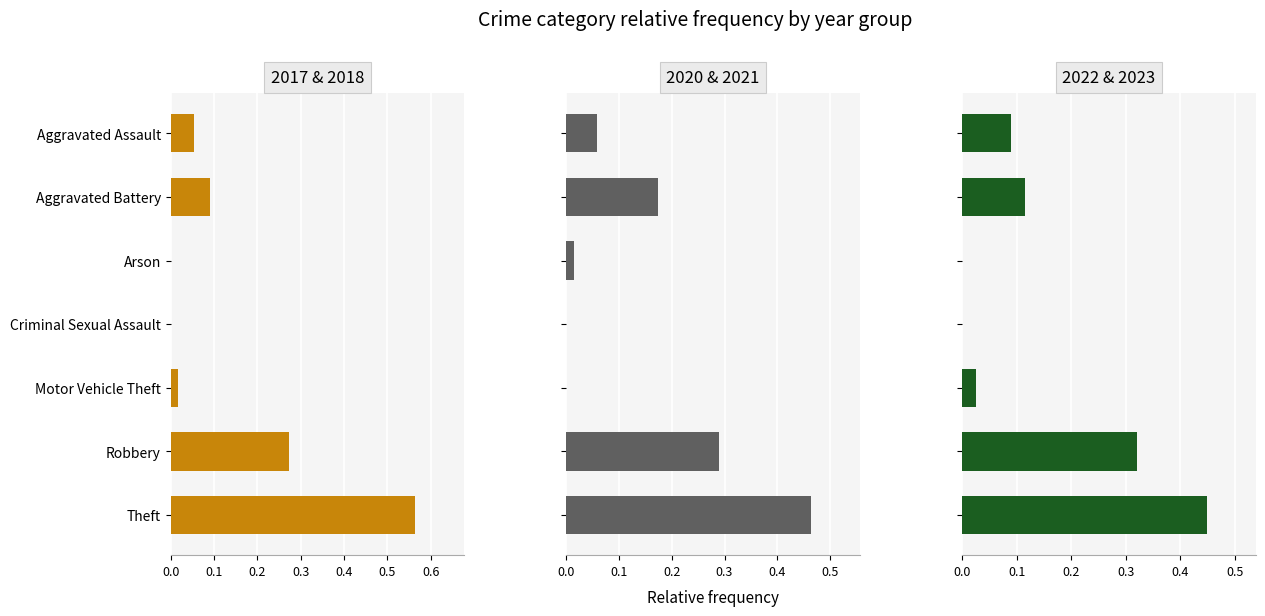

Reading right to left, what are all the values shown in this chart?

2017 & 2018: 0.6	0.3	0.0	0.0	0.0	0.1	0.1
2020 & 2021: 0.5	0.3	0.0	0.0	0.0	0.2	0.1
2022 & 2023: 0.4	0.3	0.0	0.0	0.0	0.1	0.1